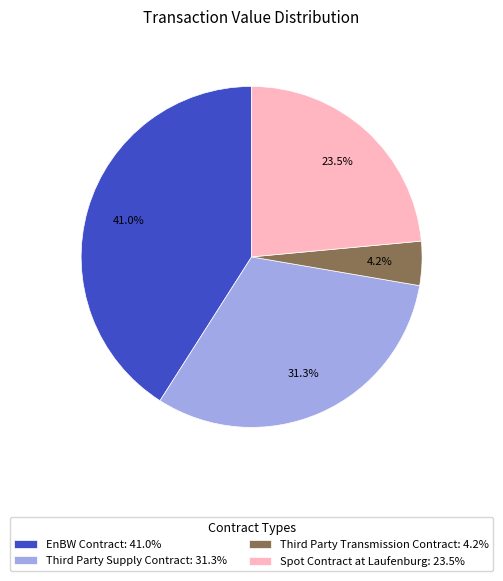

Rank the categories by value from highest to lowest.

EnBW Contract, Third Party Supply Contract, Spot Contract at Laufenburg, Third Party Transmission Contract